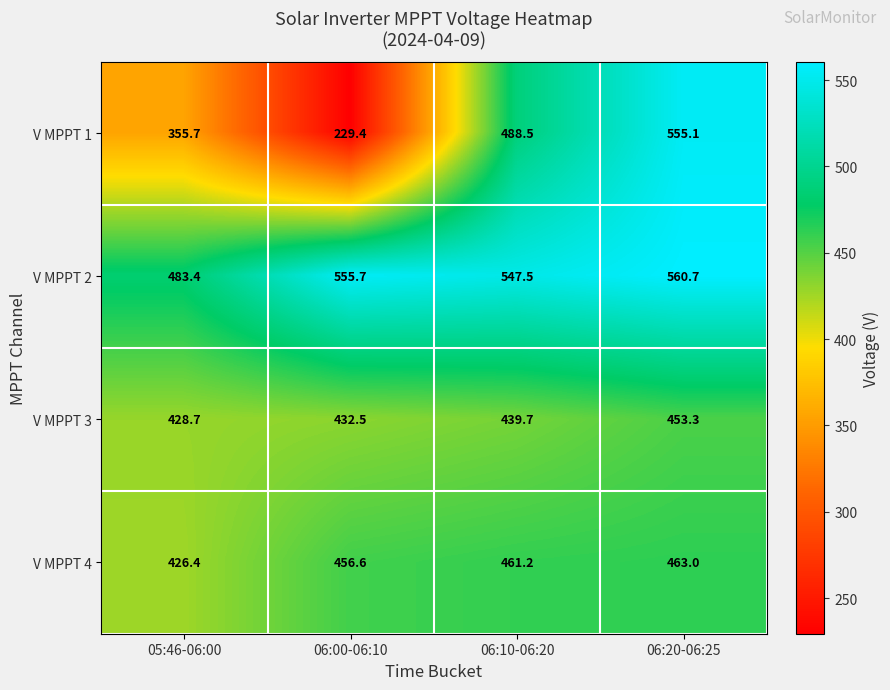

What is the maximum value shown in the chart?

560.7